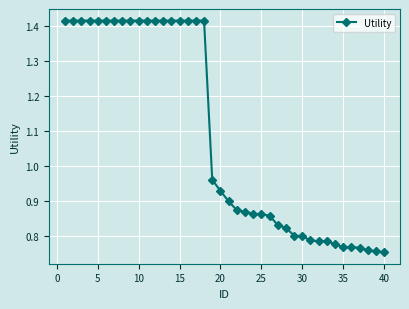

What is the average value?

1.1